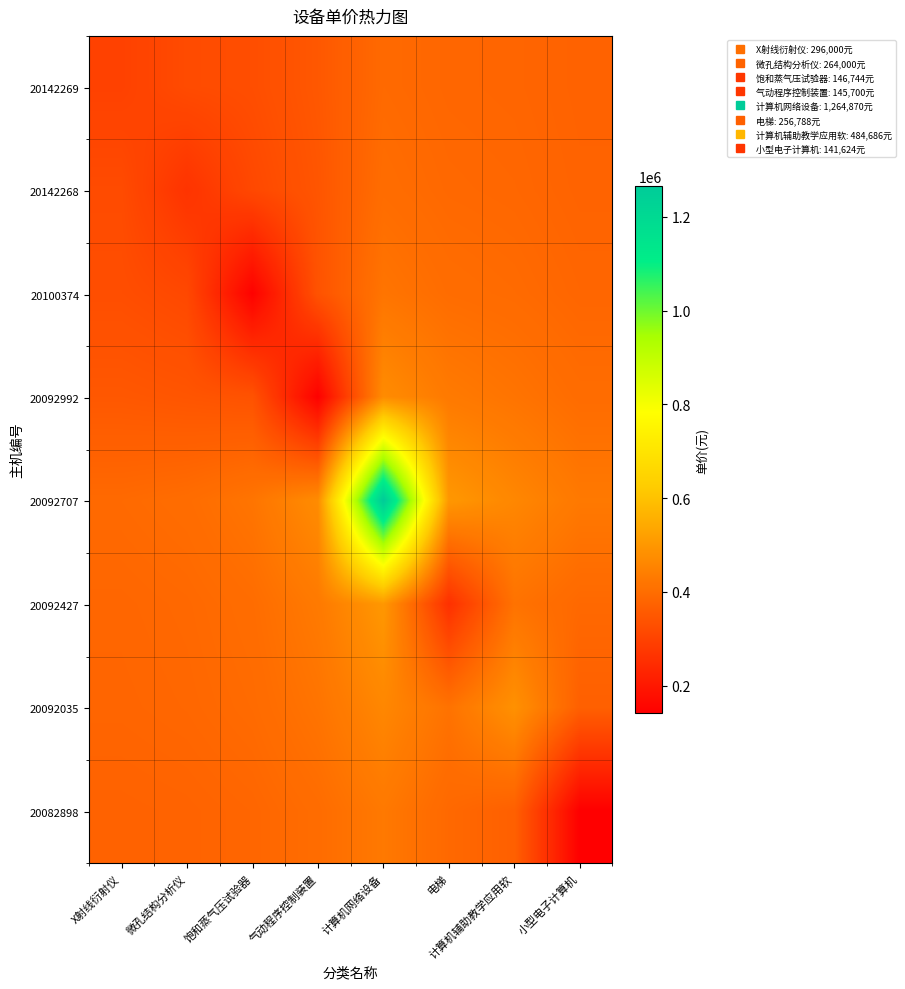

Reading left to right, list all the values displayed in this chart.

20142269: X射线衍射仪=296000.0	微孔结构分析仪=320226.1	饱和蒸气压试验器=326122.5	气动程序控制装置=350028.3	计算机网络设备=391764.9	电梯=384026.0	计算机辅助教学应用软=381720.9	小型电子计算机=375051.5
20142268: X射线衍射仪=320226.1	微孔结构分析仪=264000.0	饱和蒸气压试验器=313406.5	气动程序控制装置=344475.9	计算机网络设备=399277.9	电梯=388654.9	计算机辅助教学应用软=385467.5	小型电子计算机=377310.1
20100374: X射线衍射仪=326122.5	微孔结构分析仪=313406.5	饱和蒸气压试验器=146744.0	气动程序控制装置=337806.8	计算机网络设备=417694.9	电梯=399795.5	计算机辅助教学应用软=394174.4	小型电子计算机=383130.9
20092992: X射线衍射仪=350028.3	微孔结构分析仪=344475.9	饱和蒸气压试验器=337806.8	气动程序控制装置=145700.0	计算机网络设备=473113.0	电梯=430151.5	计算机辅助教学应用软=416260.3	小型电子计算机=398504.3
20092707: X射线衍射仪=391764.9	微孔结构分析仪=399277.9	饱和蒸气压试验器=417694.9	气动程序控制装置=473113.0	计算机网络设备=1264870.0	电梯=499961.2	计算机辅助教学应用软=460463.3	小型电子计算机=427583.1
20092427: X射线衍射仪=384026.0	微孔结构分析仪=388654.9	饱和蒸气压试验器=399795.5	气动程序控制装置=430151.5	计算机网络设备=499961.2	电梯=256788.0	计算机辅助教学应用软=413191.6	小型电子计算机=389214.6
20092035: X射线衍射仪=381720.9	微孔结构分析仪=385467.5	饱和蒸气压试验器=394174.4	气动程序控制装置=416260.3	计算机网络设备=460463.3	电梯=413191.6	计算机辅助教学应用软=484686.0	小型电子计算机=369729.9
20082898: X射线衍射仪=375051.5	微孔结构分析仪=377310.1	饱和蒸气压试验器=383130.9	气动程序控制装置=398504.3	计算机网络设备=427583.1	电梯=389214.6	计算机辅助教学应用软=369729.9	小型电子计算机=141624.0